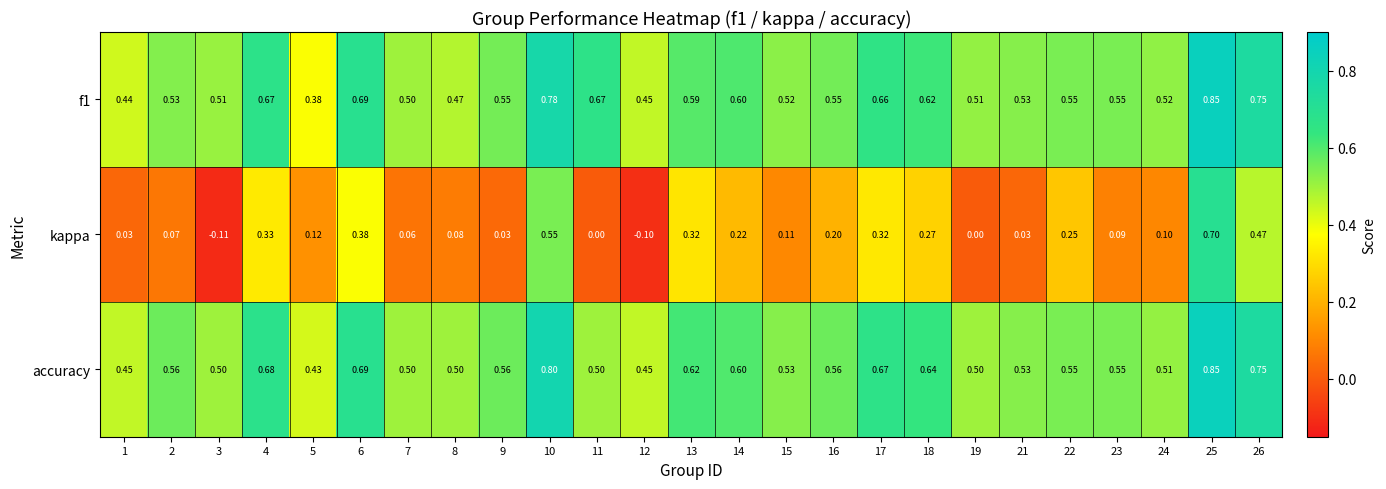

Between 7 and 12, which series saw the biggest shift?

kappa